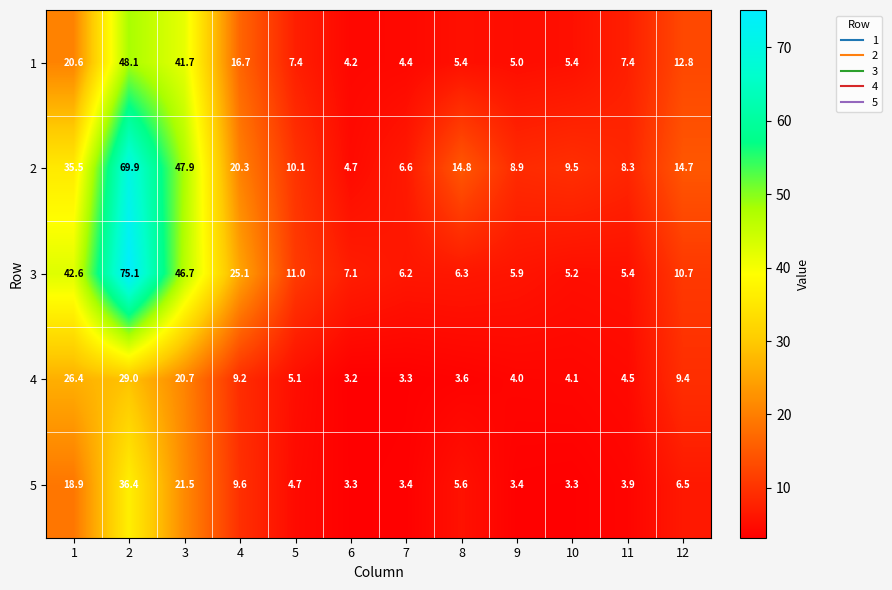

What is the approximate value of 3 at 5?

11.0